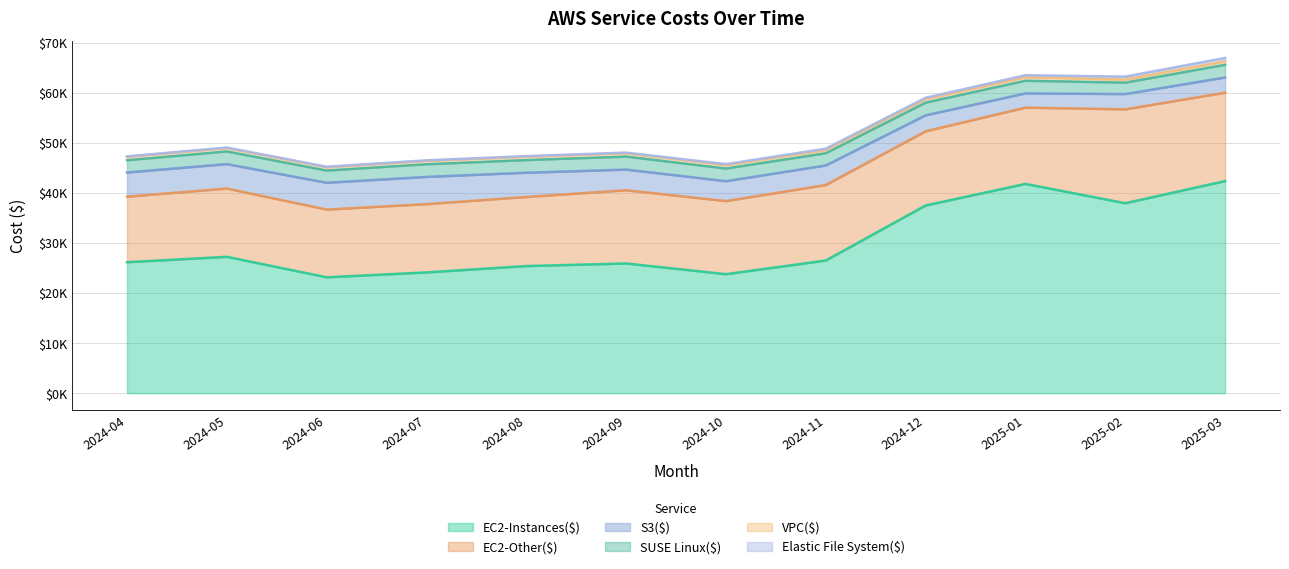

True or false: EC2-Instances($) and EC2-Other($) cross at least once.

False